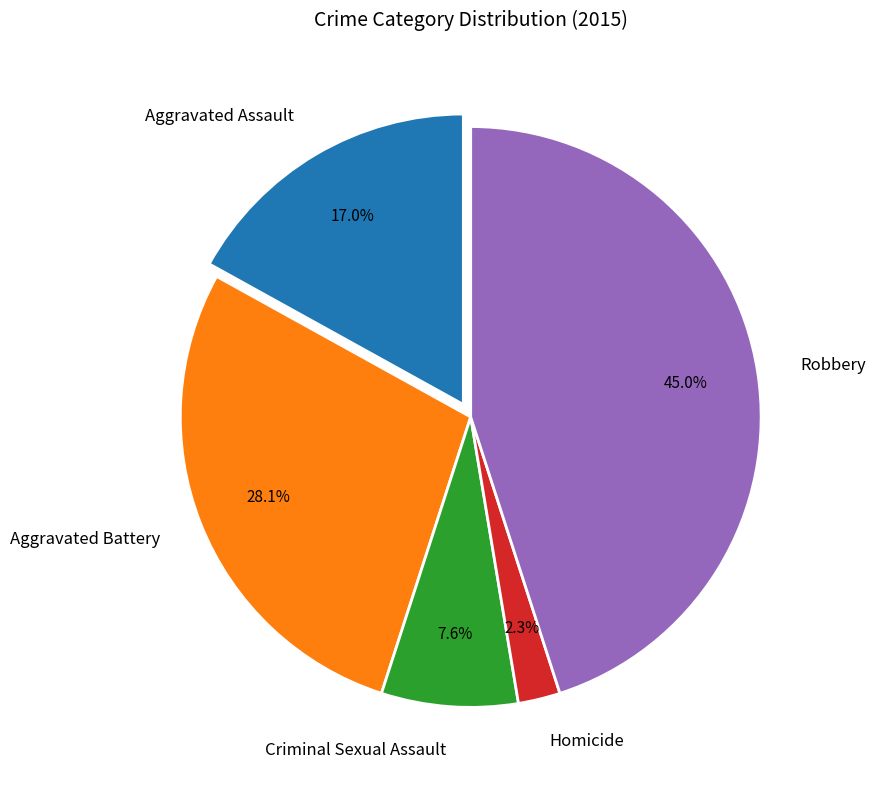

Is there a majority slice in this chart?

No